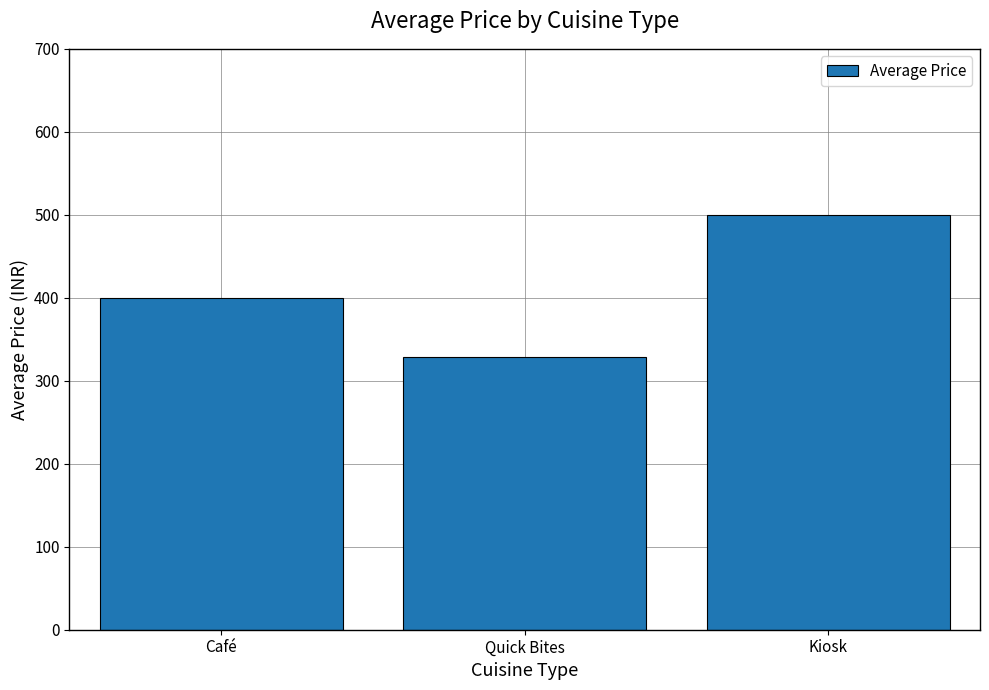

What is the label of the 1st bar from the right?

Kiosk